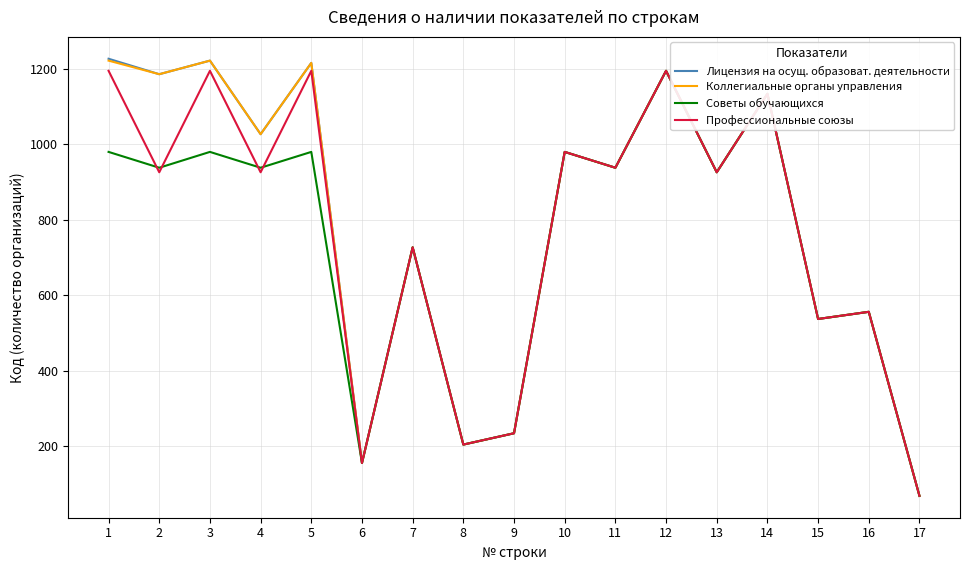

What is the total value across all series at 11?

3752